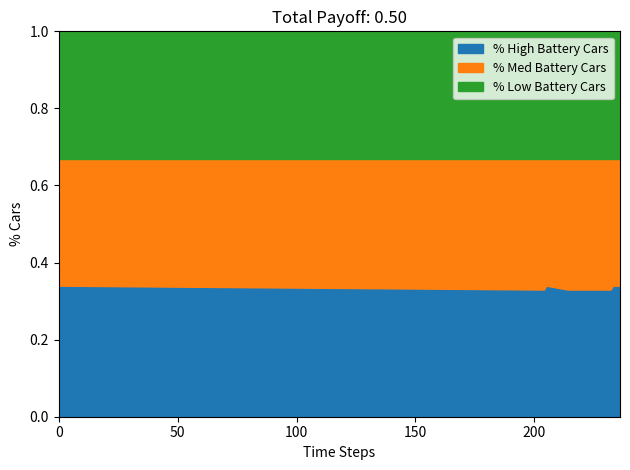

How many lines are shown in the chart?

3